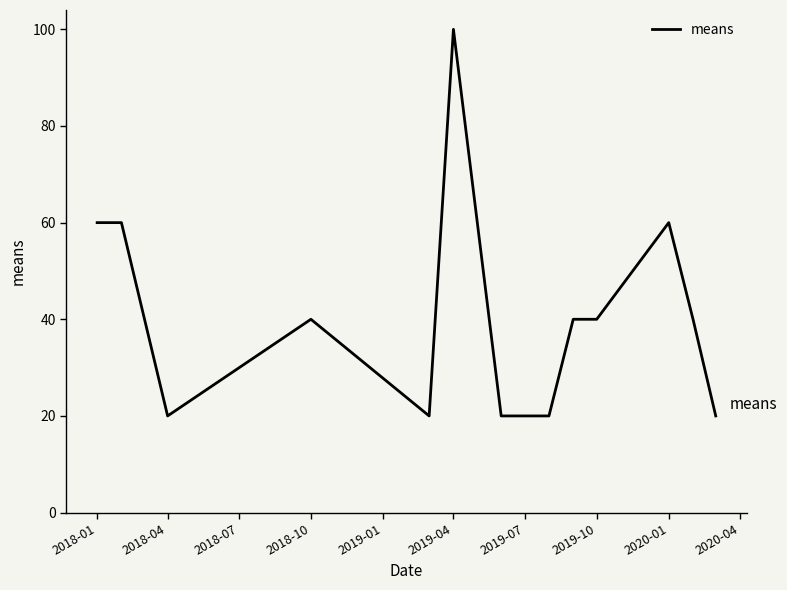

What is the greatest value displayed?

100